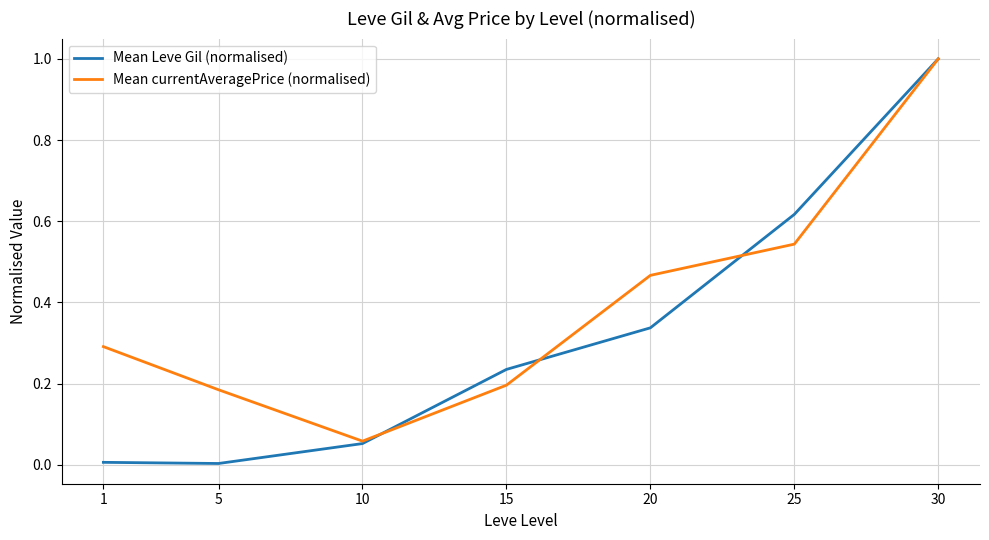

What is the difference between the maximum and minimum values in the Mean currentAveragePrice (normalised) series?

0.9